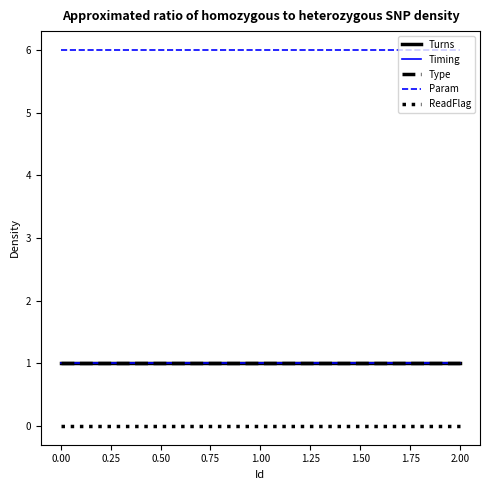

What is the label of the 3rd point from the left?

2.00